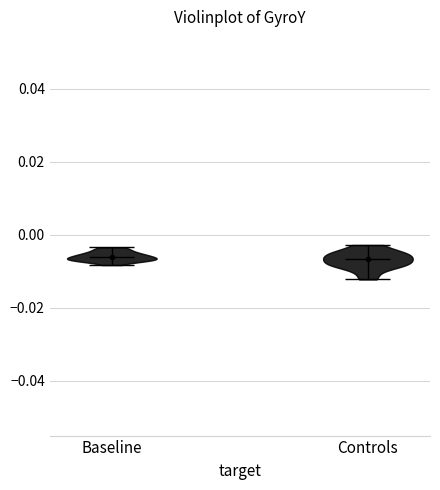

What is the highest point the violin for Baseline reaches on the y-axis? The values are not printed on the chart, so give them approximately, as read against the axis.

-0.004